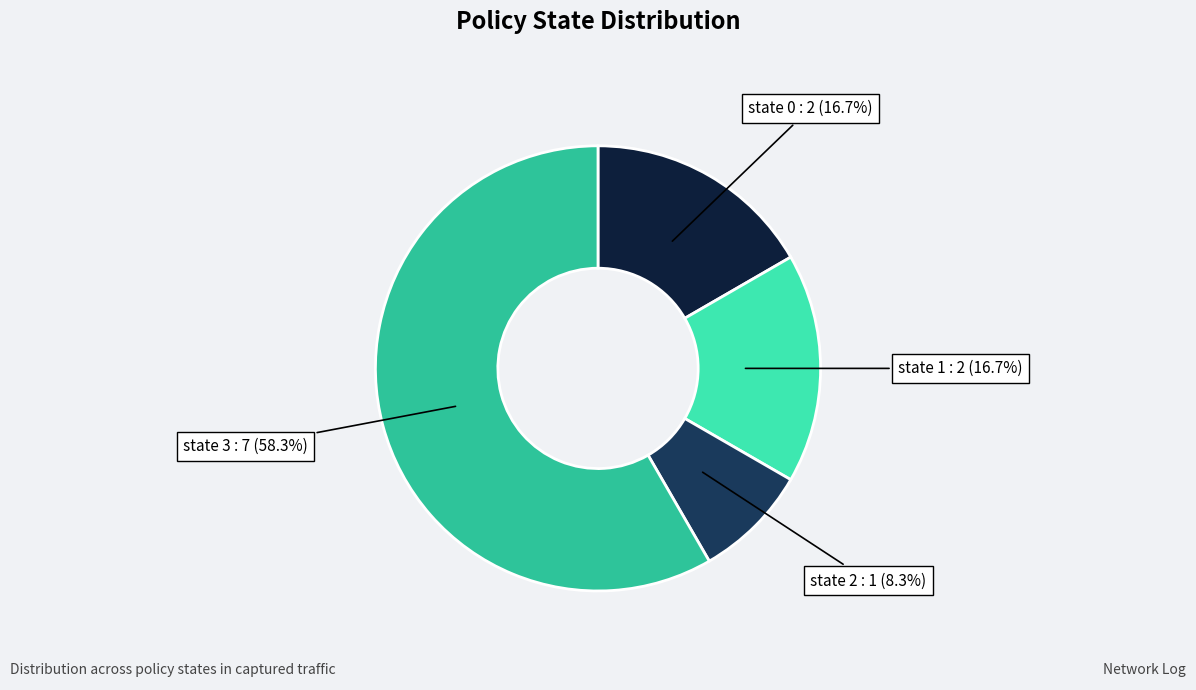

Is there a majority slice in this chart?

Yes